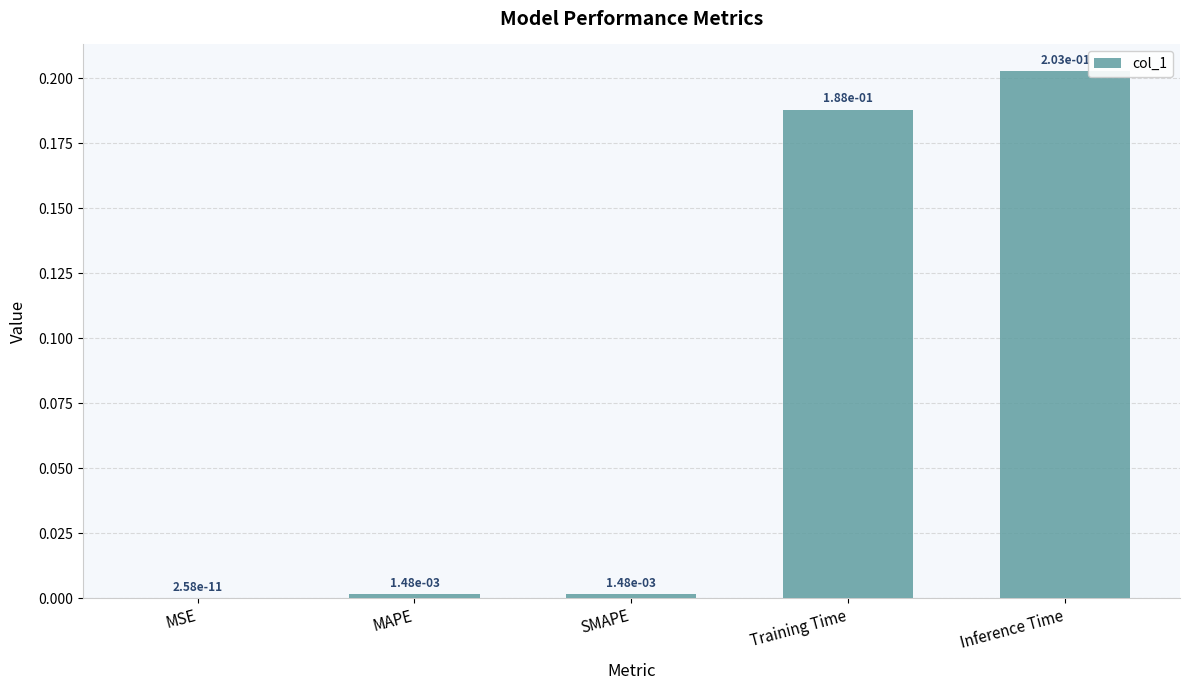

How many categories are shown in the chart?

5